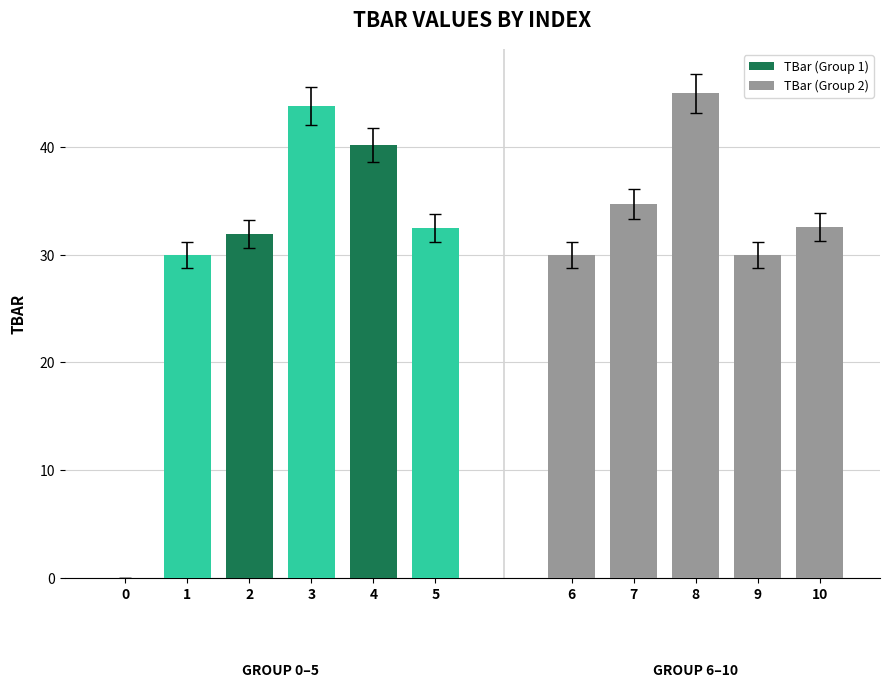

Is it true that the value at 3 is 78.3?

False